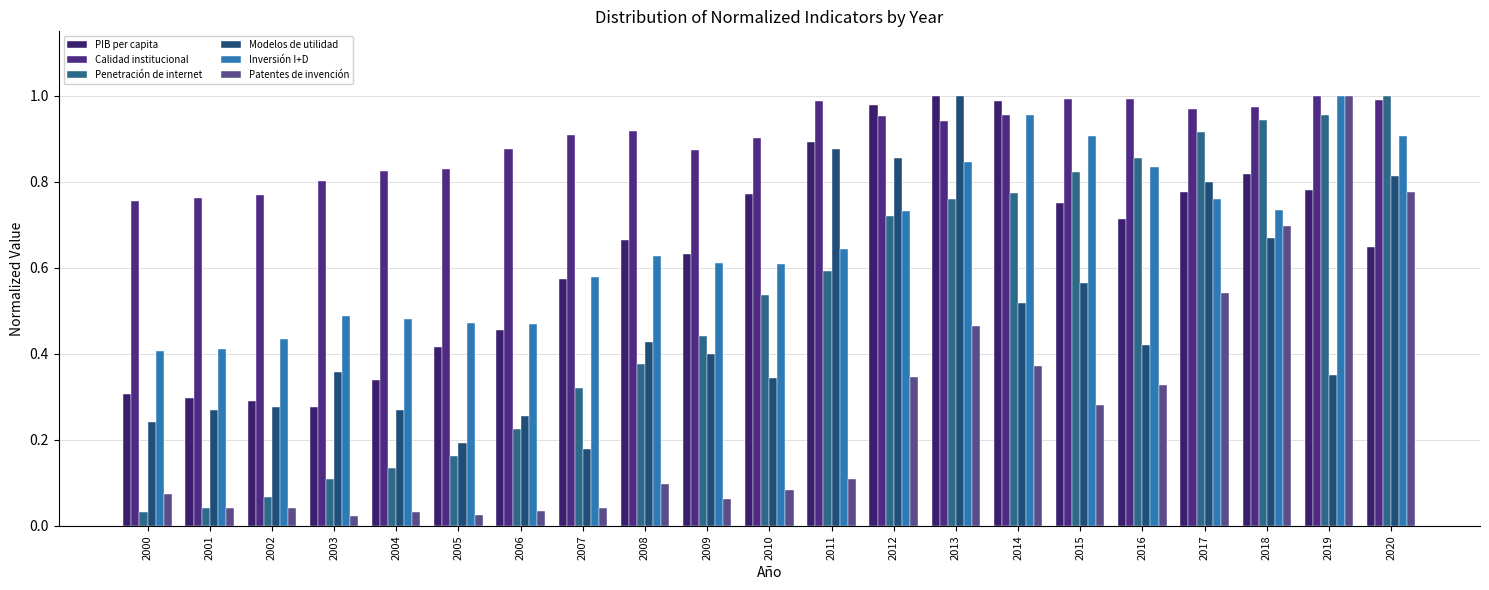

At how many categories does at least one series exceed 0?

21